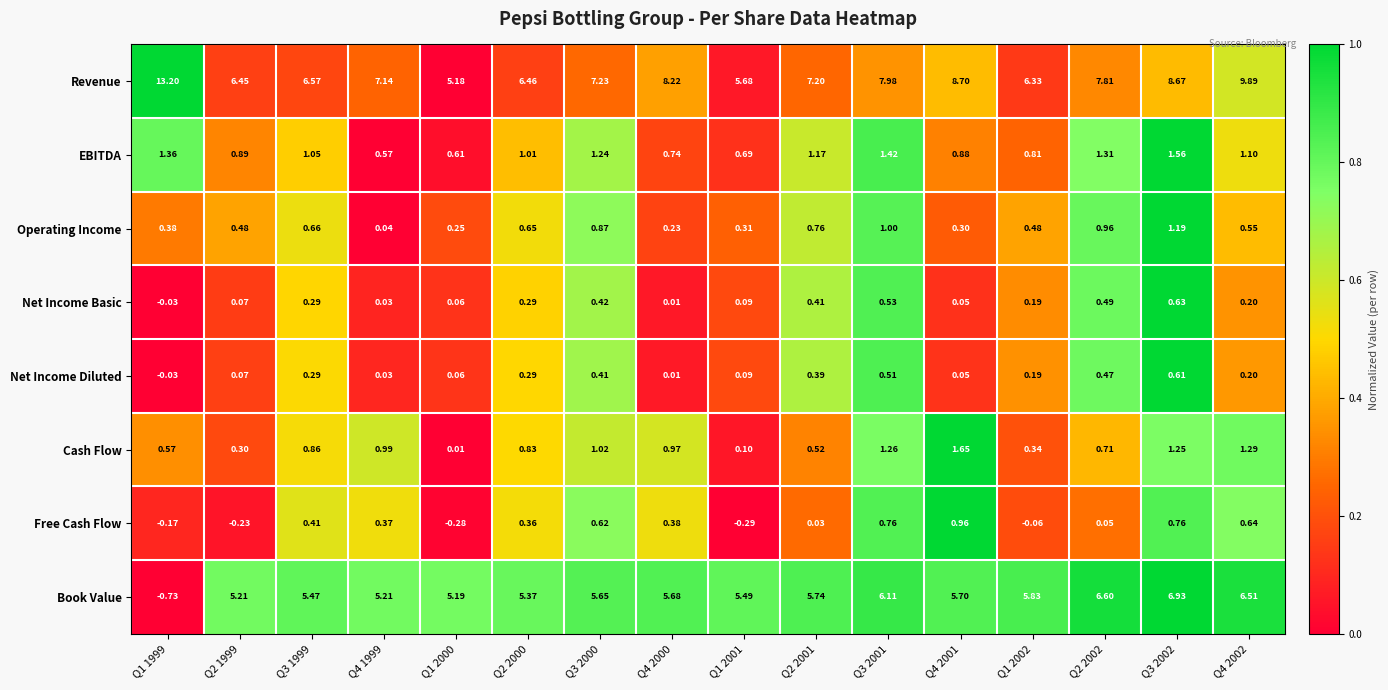

Which series changed the most between Q1 1999 and Q3 2000?

Book Value